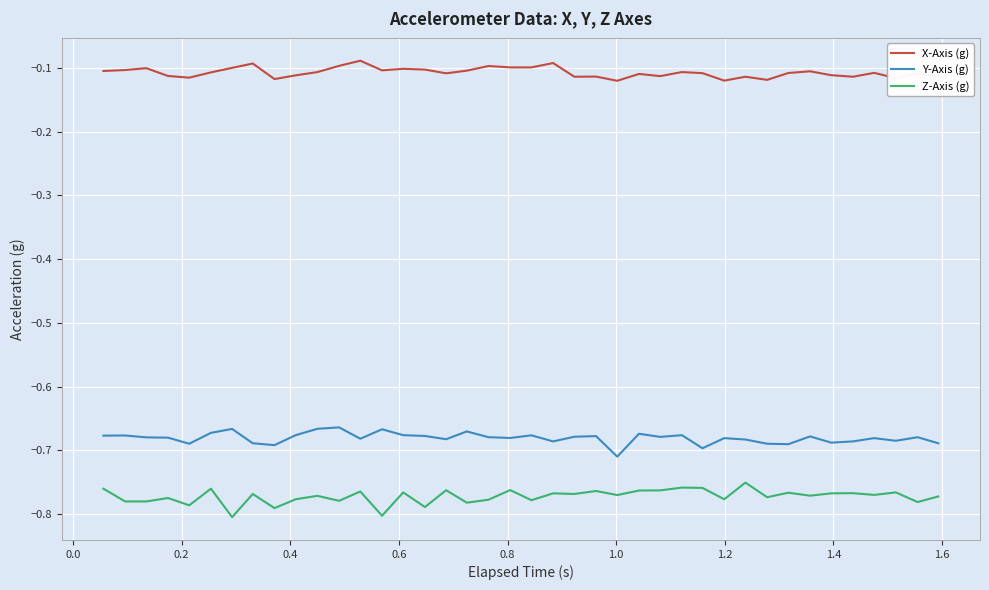

Which series has the largest total across all categories?

X-Axis (g)